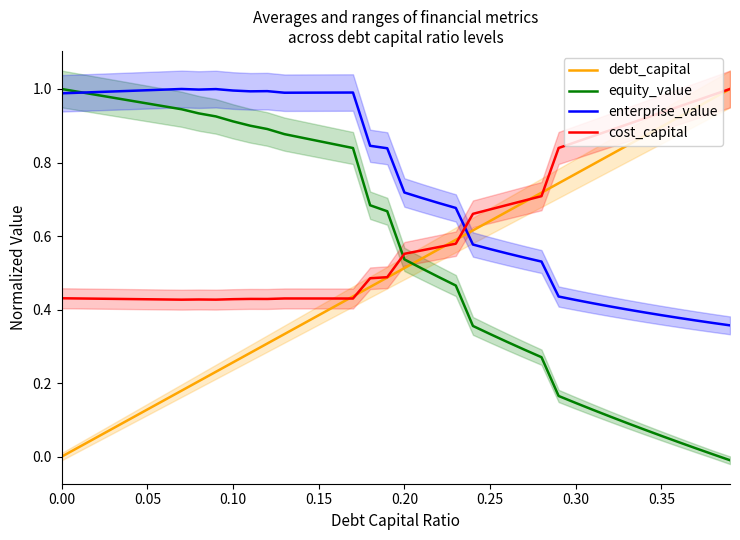

What is the value of the debt_capital point at the 13th from the left?

0.3